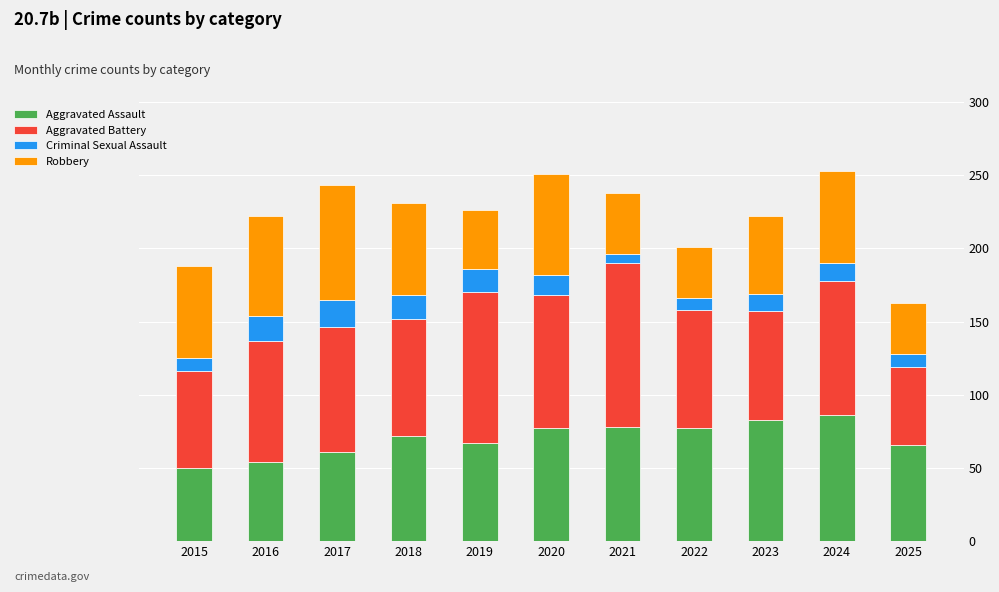

What is the average value of the Aggravated Assault series?

70